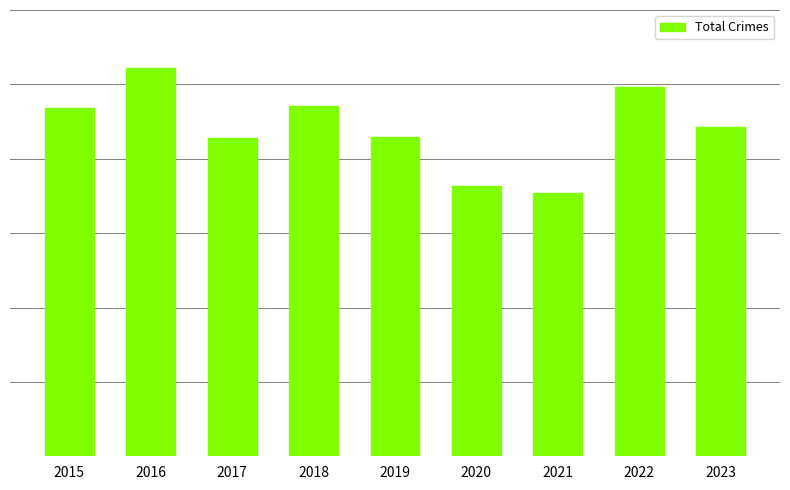

What is the approximate value at 2019?

429